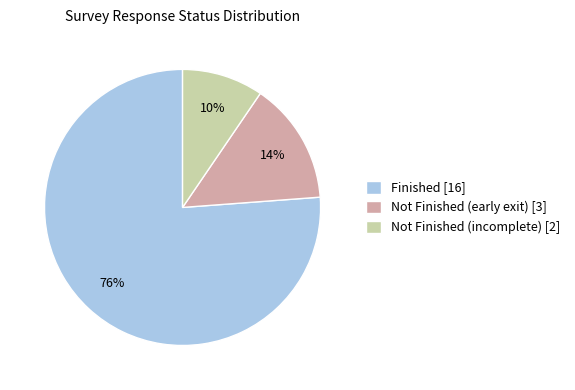

To the nearest percent, what portion does Not Finished (early exit) [3] represent?

14%